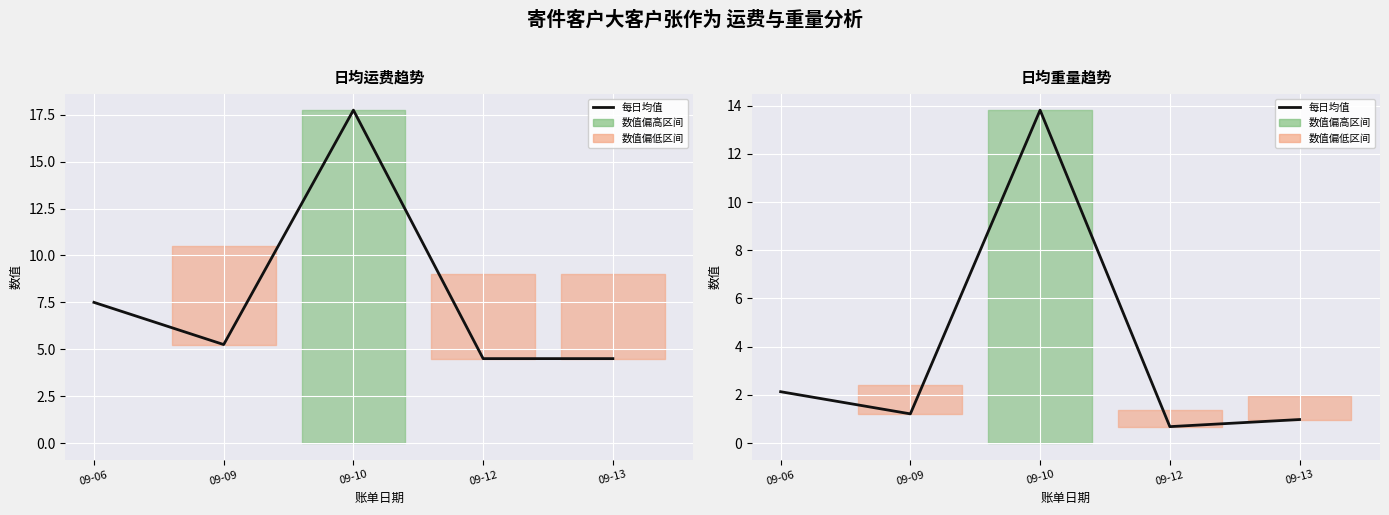

How many categories are shown in the chart?

5